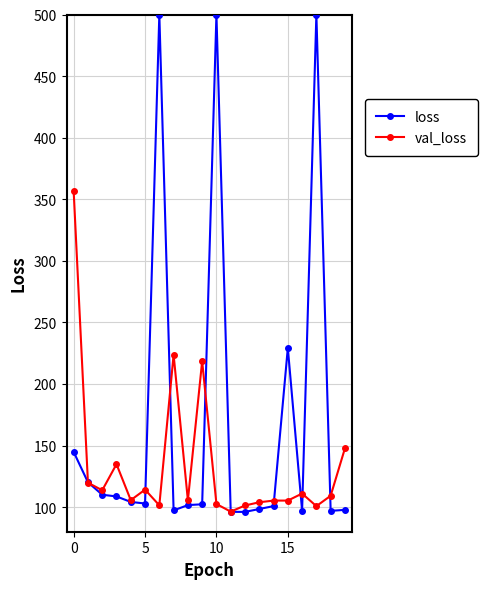

Rank the series by their maximum value, from lowest to highest.

val_loss, loss